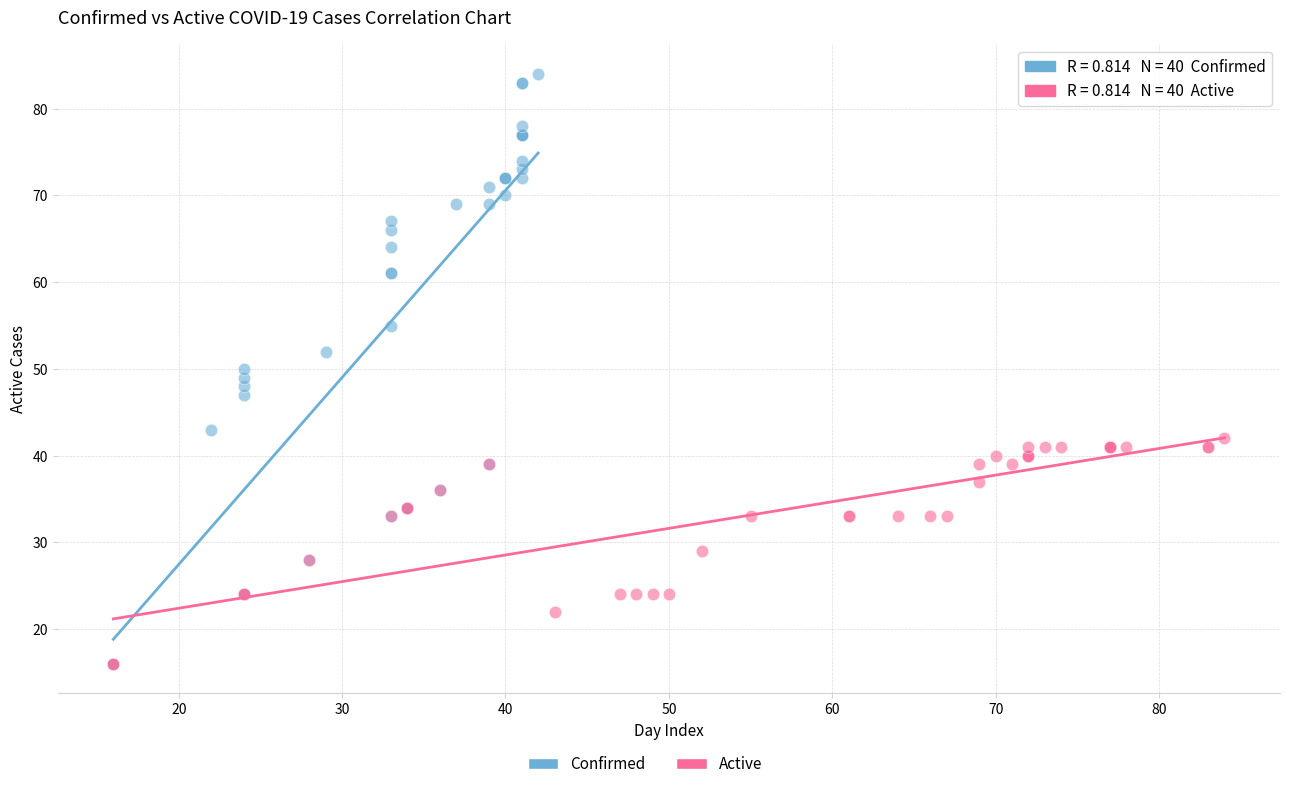

Which series contains the highest Y value?

Confirmed